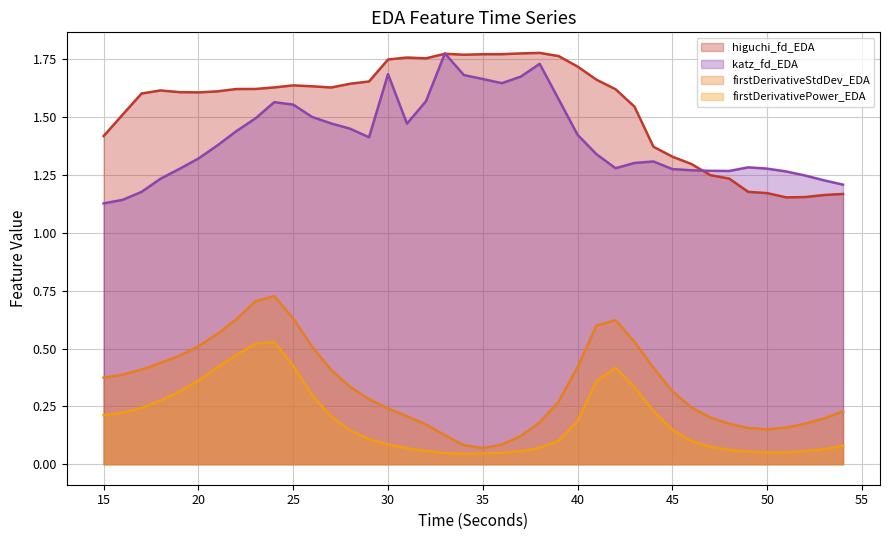

Reading left to right, what are all the values shown in this chart?

higuchi_fd_EDA: 1.4	1.5	1.6	1.6	1.6	1.6	1.6	1.6	1.6	1.6	1.6	1.6	1.6	1.6	1.7	1.7	1.8	1.8	1.8	1.8	1.8	1.8	1.8	1.8	1.8	1.7	1.7	1.6	1.5	1.4	1.3	1.3	1.3	1.2	1.2	1.2	1.2	1.2	1.2	1.2
katz_fd_EDA: 1.1	1.1	1.2	1.2	1.3	1.3	1.4	1.4	1.5	1.6	1.6	1.5	1.5	1.5	1.4	1.7	1.5	1.6	1.8	1.7	1.7	1.6	1.7	1.7	1.6	1.4	1.3	1.3	1.3	1.3	1.3	1.3	1.3	1.3	1.3	1.3	1.3	1.2	1.2	1.2
firstDerivativeStdDev_EDA: 0.4	0.4	0.4	0.4	0.5	0.5	0.6	0.6	0.7	0.7	0.6	0.5	0.4	0.3	0.3	0.2	0.2	0.2	0.1	0.1	0.1	0.1	0.1	0.2	0.3	0.4	0.6	0.6	0.5	0.4	0.3	0.2	0.2	0.2	0.2	0.2	0.2	0.2	0.2	0.2
firstDerivativePower_EDA: 0.2	0.2	0.2	0.3	0.3	0.4	0.4	0.5	0.5	0.5	0.4	0.3	0.2	0.1	0.1	0.1	0.1	0.1	0.0	0.0	0.0	0.0	0.1	0.1	0.1	0.2	0.4	0.4	0.3	0.2	0.1	0.1	0.1	0.1	0.1	0.1	0.1	0.1	0.1	0.1